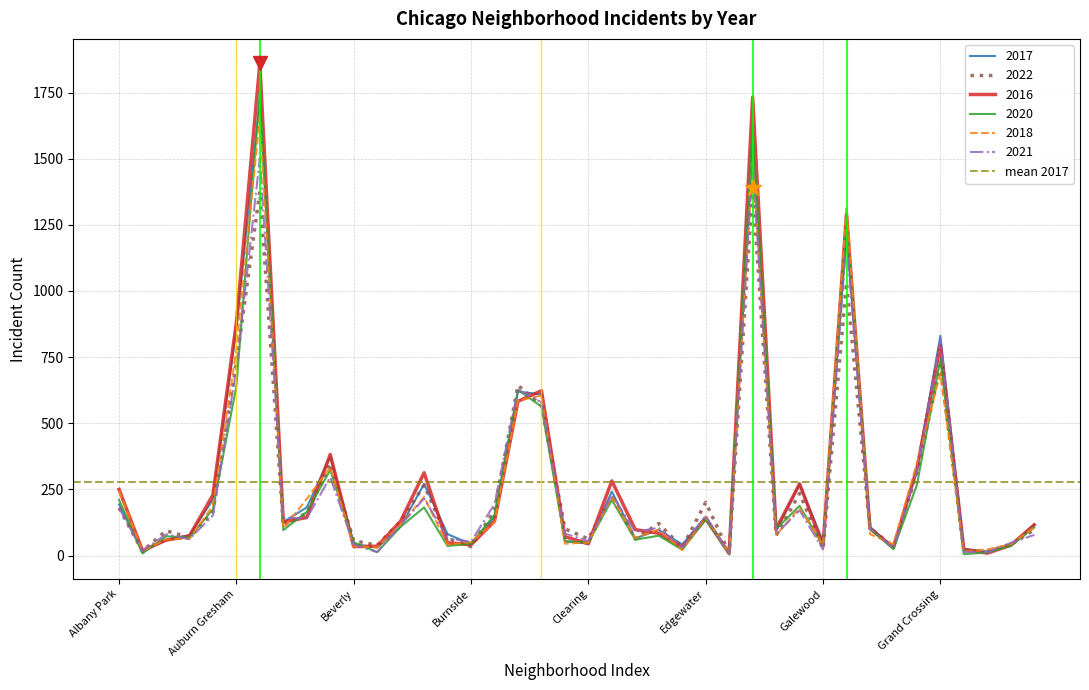

Reading left to right, transcribe all the data shown in this chart.

2017: Albany Park=193	Andersonville=14	Archer Heights=60	Armour Square=77	Ashburn=211	Auburn Gresham=858	Austin=1727	Avalon Park=127	Avondale=182	Belmont Cragin=374	Beverly=43	Boystown=30	Bridgeport=110	Brighton Park=271	Bucktown=81	Burnside=43	Calumet Heights=146	Chatham=620	Chicago Lawn=609	Chinatown=54	Clearing=45	Douglas=242	Dunning=65	East Side=97	East Village=42	Edgewater=147	Edison Park=10	Englewood=1549	Fuller Park=94	Gage Park=269	Galewood=54	Garfield Park=1216	Garfield Ridge=109	Gold Coast=29	Grand Boulevard=324	Grand Crossing=831	Grant Park=25	Greektown=16	Hegewisch=37	Hermosa=117
2022: Albany Park=180	Andersonville=16	Archer Heights=94	Armour Square=68	Ashburn=164	Auburn Gresham=728	Austin=1376	Avalon Park=114	Avondale=161	Belmont Cragin=348	Beverly=56	Boystown=39	Bridgeport=129	Brighton Park=266	Bucktown=65	Burnside=34	Calumet Heights=172	Chatham=643	Chicago Lawn=568	Chinatown=101	Clearing=63	Douglas=223	Dunning=63	East Side=121	East Village=30	Edgewater=201	Edison Park=11	Englewood=1390	Fuller Park=76	Gage Park=235	Galewood=27	Garfield Park=1032	Garfield Ridge=104	Gold Coast=33	Grand Boulevard=312	Grand Crossing=719	Grant Park=19	Greektown=17	Hegewisch=41	Hermosa=98
2016: Albany Park=250	Andersonville=19	Archer Heights=58	Armour Square=74	Ashburn=229	Auburn Gresham=880	Austin=1860	Avalon Park=126	Avondale=144	Belmont Cragin=382	Beverly=34	Boystown=35	Bridgeport=130	Brighton Park=313	Bucktown=48	Burnside=41	Calumet Heights=130	Chatham=583	Chicago Lawn=623	Chinatown=71	Clearing=45	Douglas=282	Dunning=98	East Side=84	East Village=31	Edgewater=139	Edison Park=8	Englewood=1732	Fuller Park=100	Gage Park=271	Galewood=37	Garfield Park=1291	Garfield Ridge=102	Gold Coast=31	Grand Boulevard=328	Grand Crossing=795	Grant Park=23	Greektown=9	Hegewisch=39	Hermosa=116
2020: Albany Park=211	Andersonville=8	Archer Heights=73	Armour Square=68	Ashburn=175	Auburn Gresham=640	Austin=1752	Avalon Park=96	Avondale=165	Belmont Cragin=323	Beverly=50	Boystown=13	Bridgeport=109	Brighton Park=182	Bucktown=36	Burnside=45	Calumet Heights=154	Chatham=626	Chicago Lawn=563	Chinatown=54	Clearing=49	Douglas=210	Dunning=60	East Side=75	East Village=22	Edgewater=138	Edison Park=4	Englewood=1627	Fuller Park=100	Gage Park=188	Galewood=37	Garfield Park=1274	Garfield Ridge=101	Gold Coast=24	Grand Boulevard=267	Grand Crossing=742	Grant Park=5	Greektown=12	Hegewisch=37	Hermosa=106
2018: Albany Park=245	Andersonville=17	Archer Heights=61	Armour Square=63	Ashburn=188	Auburn Gresham=778	Austin=1658	Avalon Park=103	Avondale=214	Belmont Cragin=334	Beverly=35	Boystown=31	Bridgeport=117	Brighton Park=221	Bucktown=41	Burnside=51	Calumet Heights=127	Chatham=585	Chicago Lawn=605	Chinatown=45	Clearing=49	Douglas=221	Dunning=66	East Side=98	East Village=21	Edgewater=146	Edison Park=8	Englewood=1493	Fuller Park=77	Gage Park=180	Galewood=38	Garfield Park=1313	Garfield Ridge=81	Gold Coast=42	Grand Boulevard=349	Grand Crossing=689	Grant Park=15	Greektown=23	Hegewisch=43	Hermosa=107
2021: Albany Park=180	Andersonville=18	Archer Heights=80	Armour Square=62	Ashburn=152	Auburn Gresham=706	Austin=1502	Avalon Park=142	Avondale=141	Belmont Cragin=296	Beverly=42	Boystown=13	Bridgeport=115	Brighton Park=216	Bucktown=65	Burnside=52	Calumet Heights=195	Chatham=627	Chicago Lawn=579	Chinatown=83	Clearing=55	Douglas=229	Dunning=90	East Side=105	East Village=30	Edgewater=151	Edison Park=4	Englewood=1487	Fuller Park=81	Gage Park=171	Galewood=23	Garfield Park=1188	Garfield Ridge=102	Gold Coast=28	Grand Boulevard=317	Grand Crossing=817	Grant Park=14	Greektown=13	Hegewisch=48	Hermosa=78